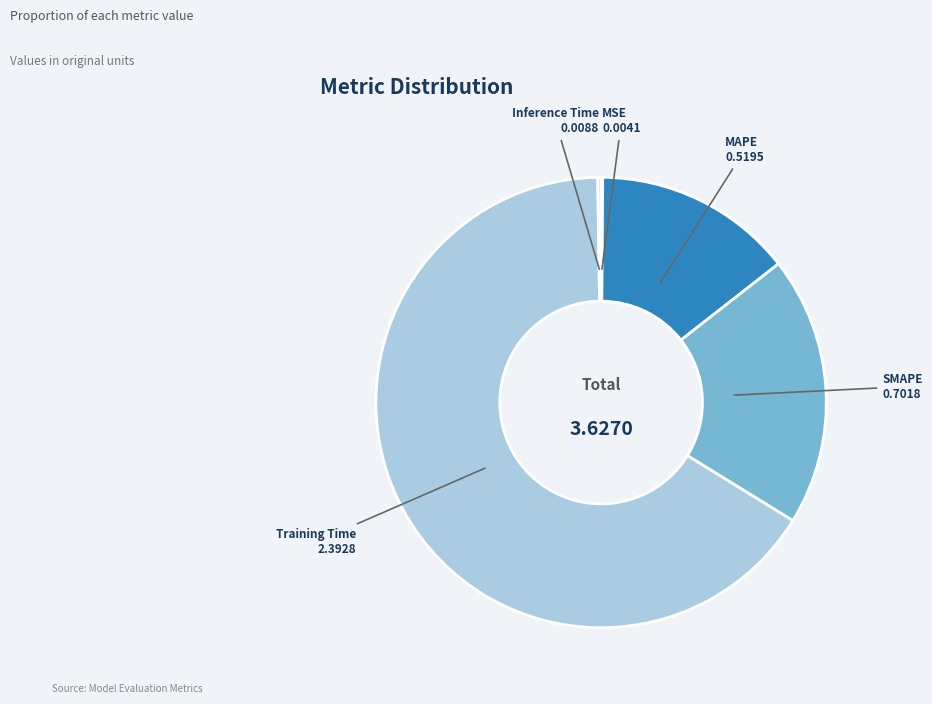

Which category has the biggest portion of the pie?

Training Time